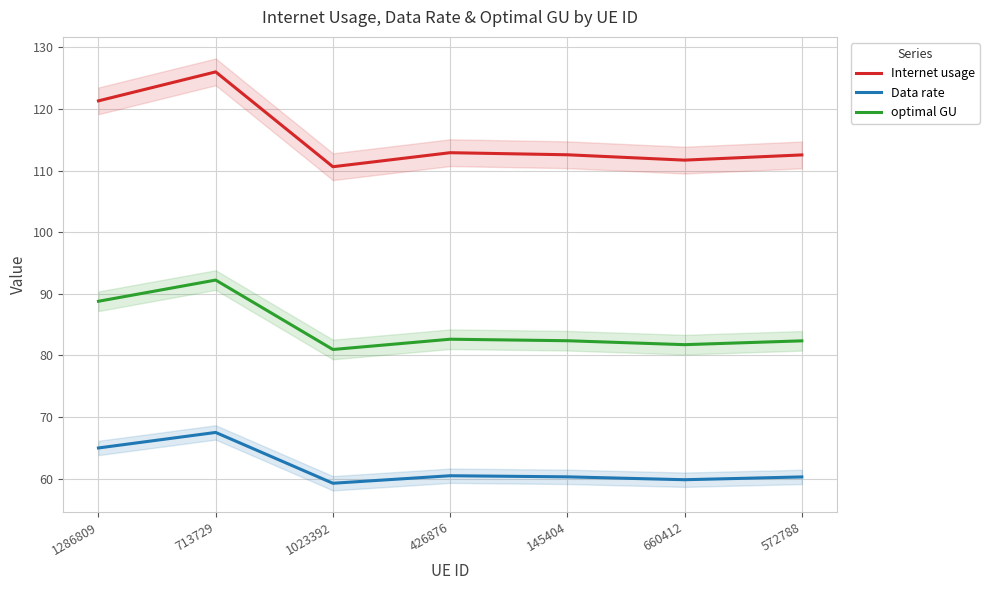

At how many categories does at least one series exceed 85?

7